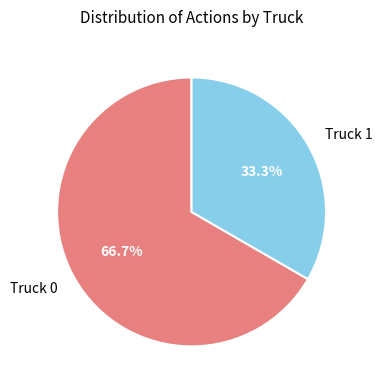

What portion of the pie excludes Truck 0?

33.3%